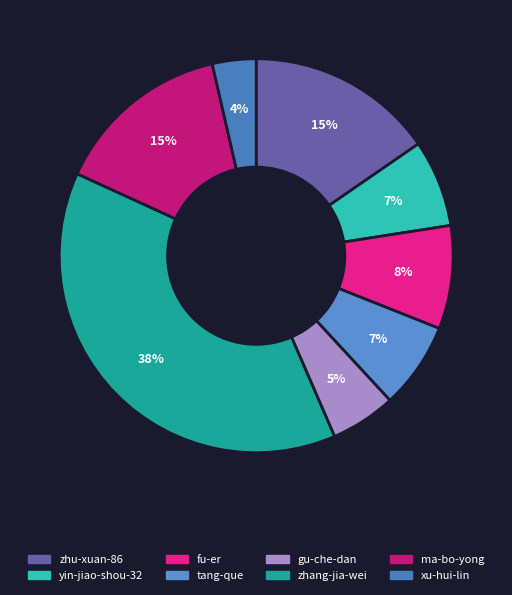

Which category has the smallest portion of the pie?

xu-hui-lin